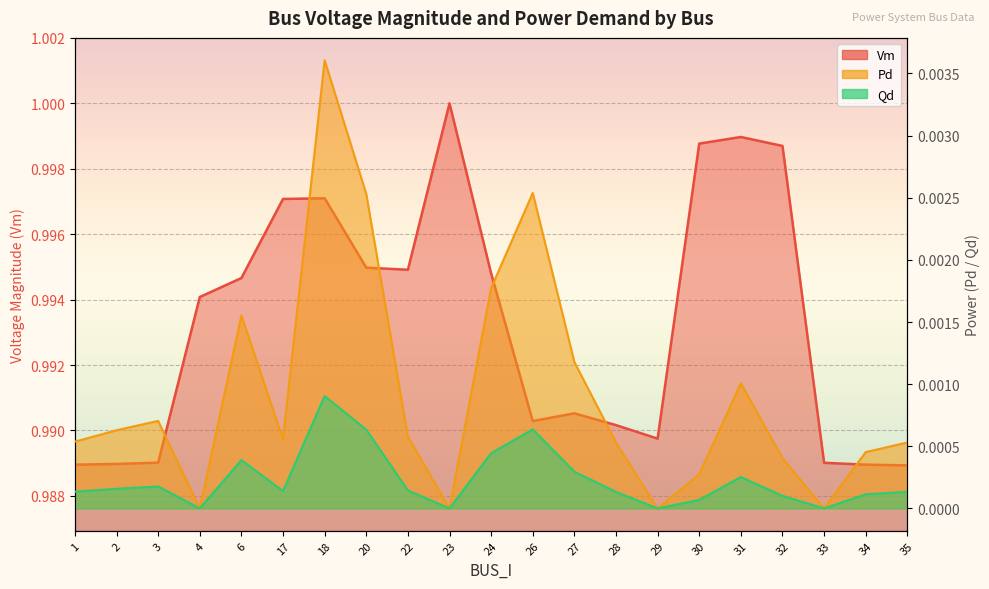

At which label does Qd reach its minimum?

4